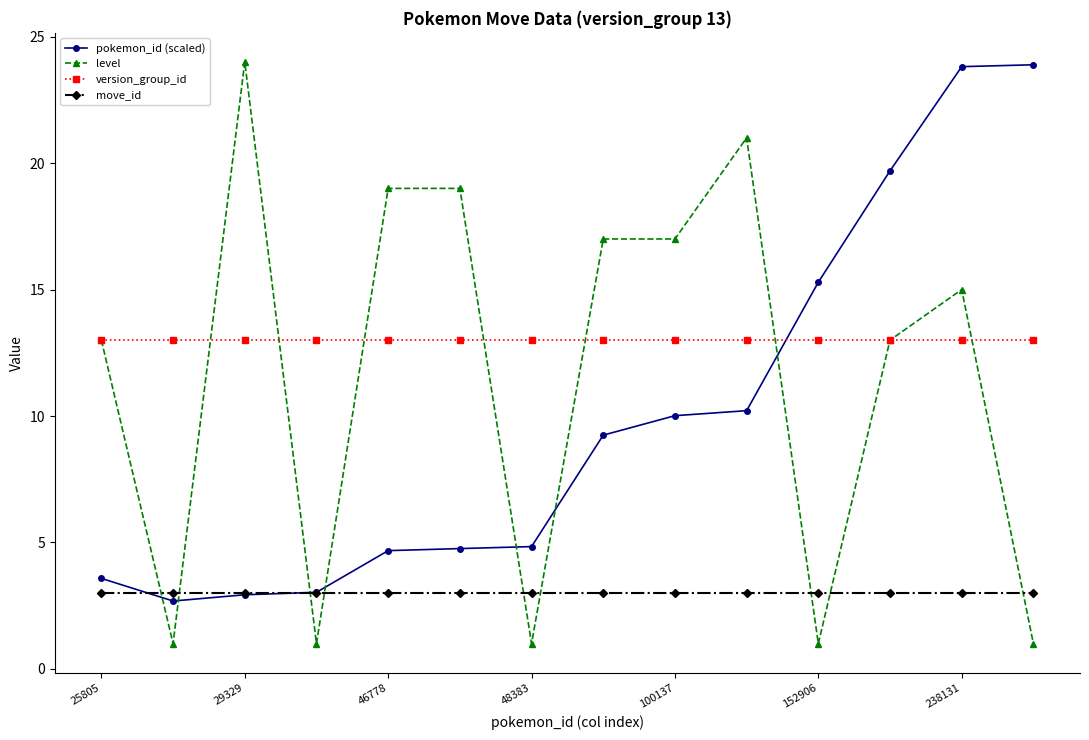

Which series ends up on top after the final intersection of version_group_id and pokemon_id (scaled)?

pokemon_id (scaled)